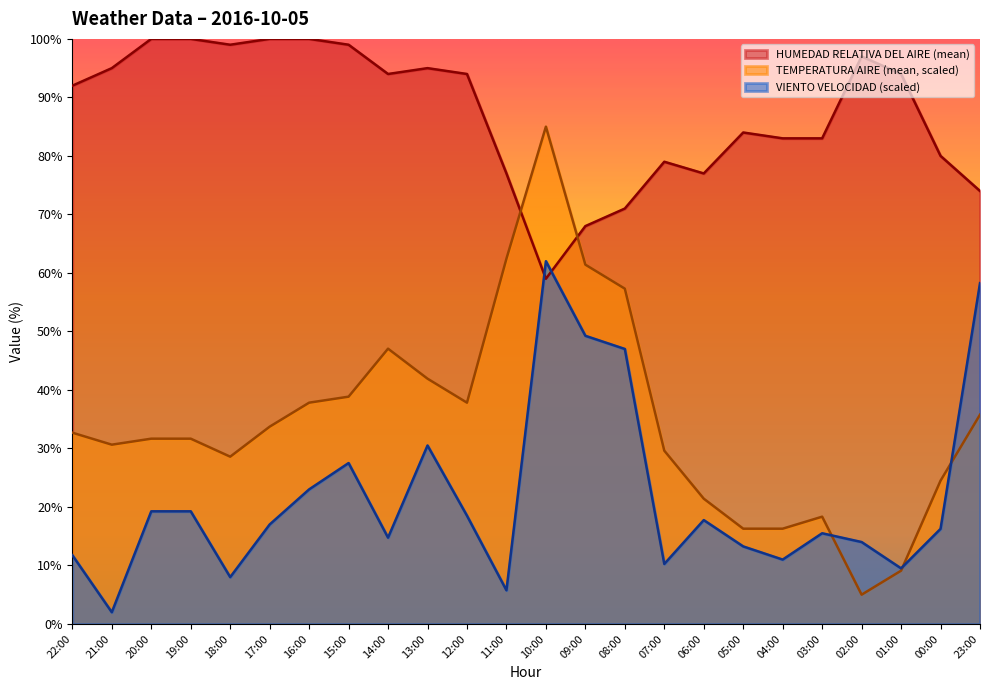

At which category is the sum across all series the highest?

10:00